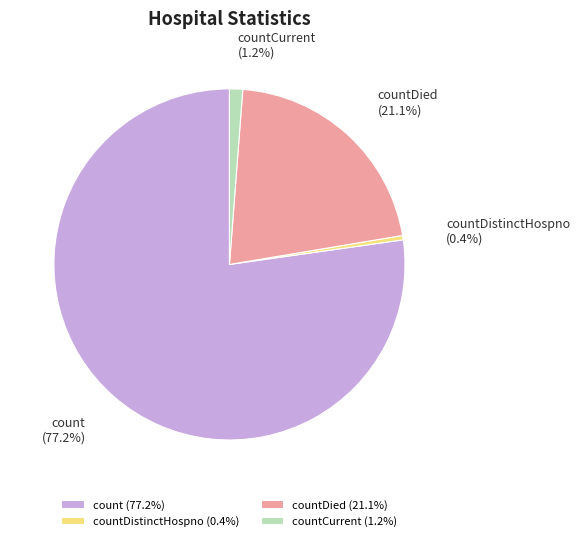

Do countDistinctHospno (0.4%) and countDied (21.1%) together represent more than half of the pie?

No